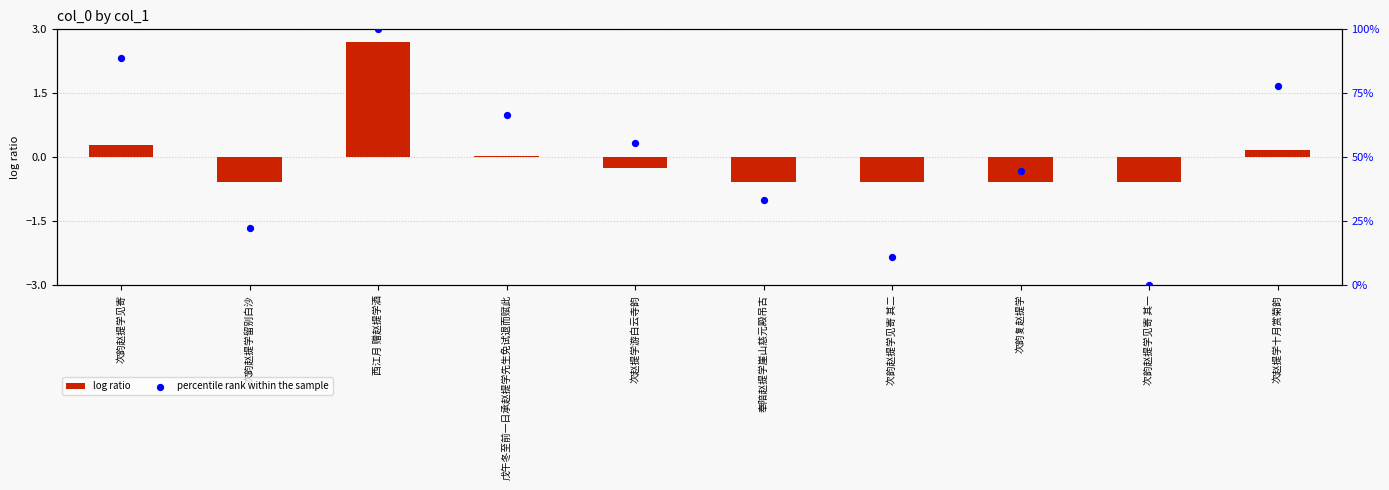

What are all the series names shown in the legend?

log ratio, percentile rank within the sample